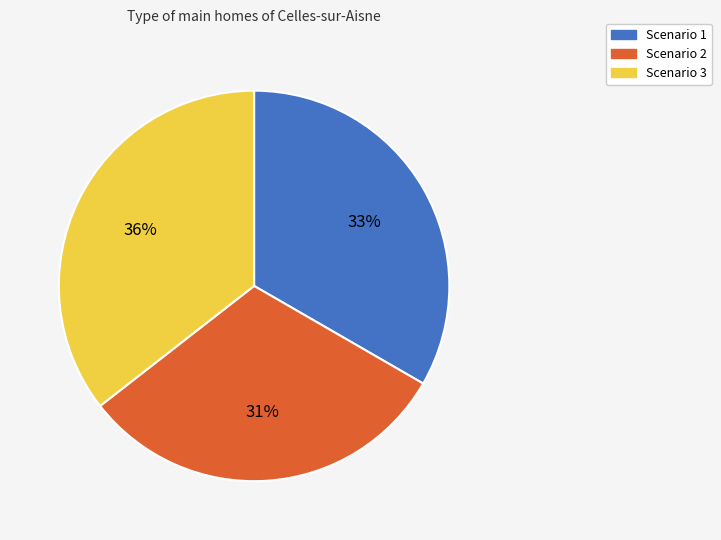

What is the ratio of the value at Scenario 1 to the value at Scenario 2?

1.1